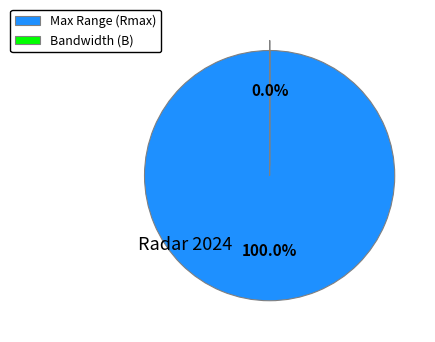

Which category has the biggest portion of the pie?

Max Range (Rmax)